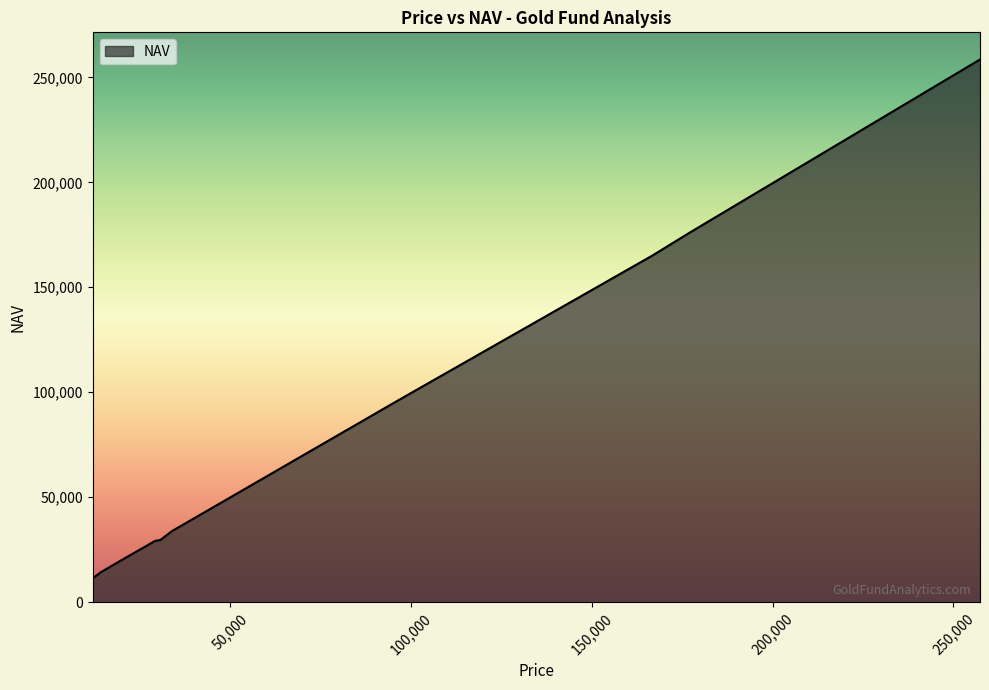

What is the smallest value displayed?

11675